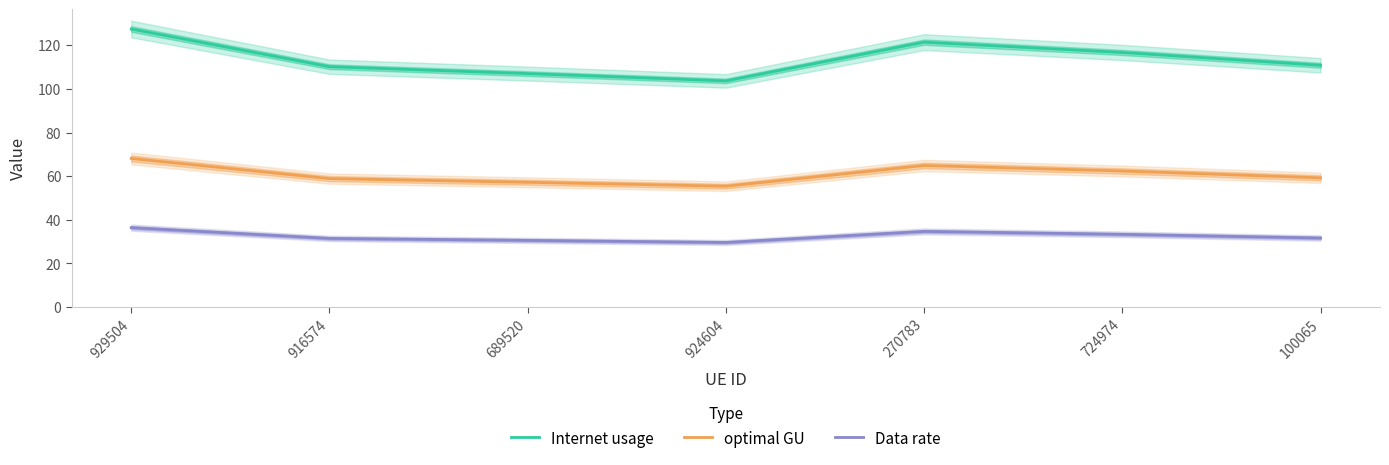

True or false: optimal GU and Data rate cross at least once.

False